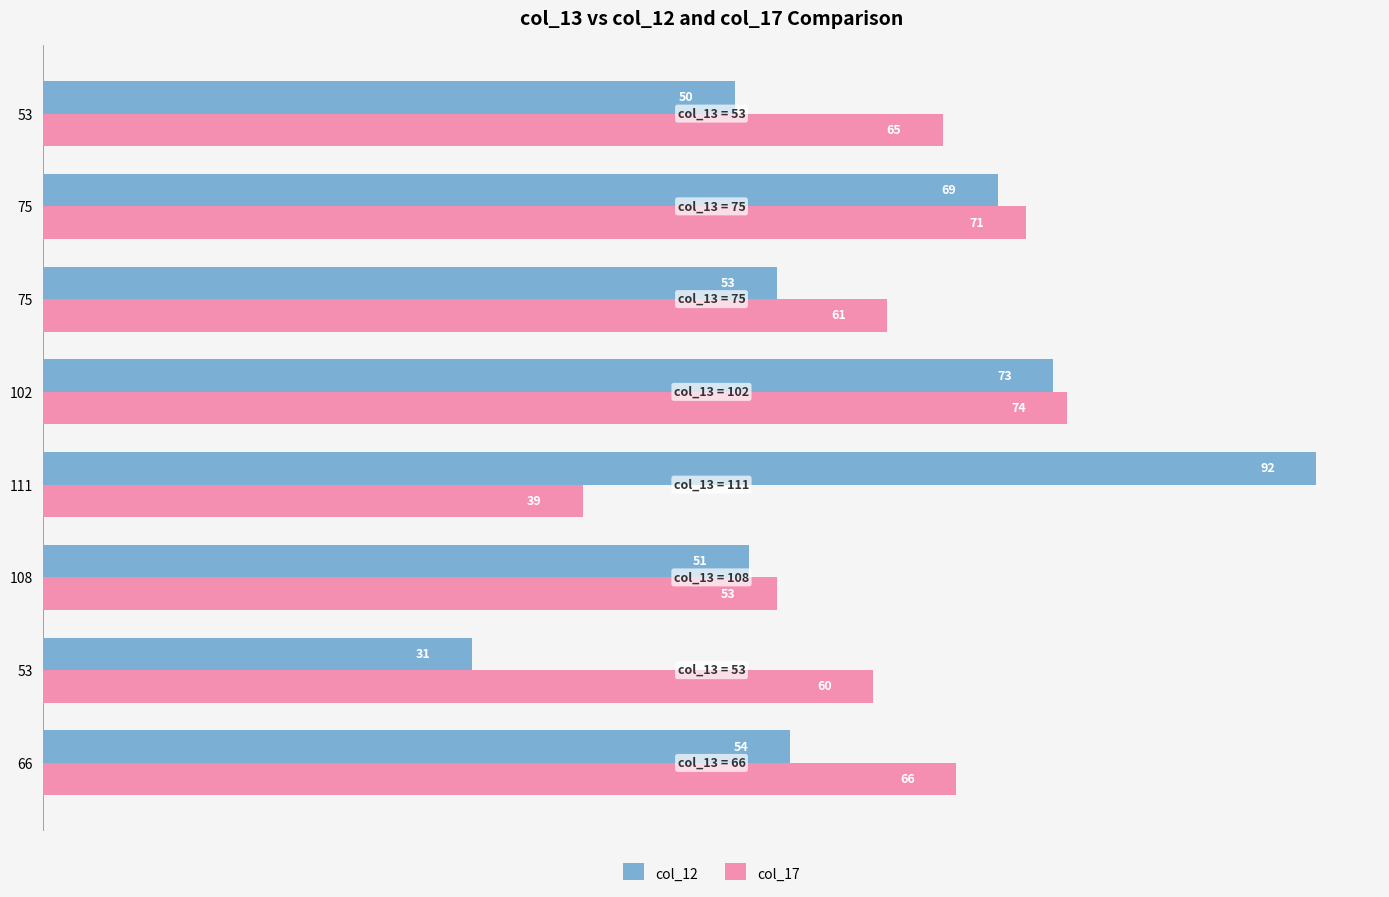

What are all the series names shown in the legend?

col_12, col_17